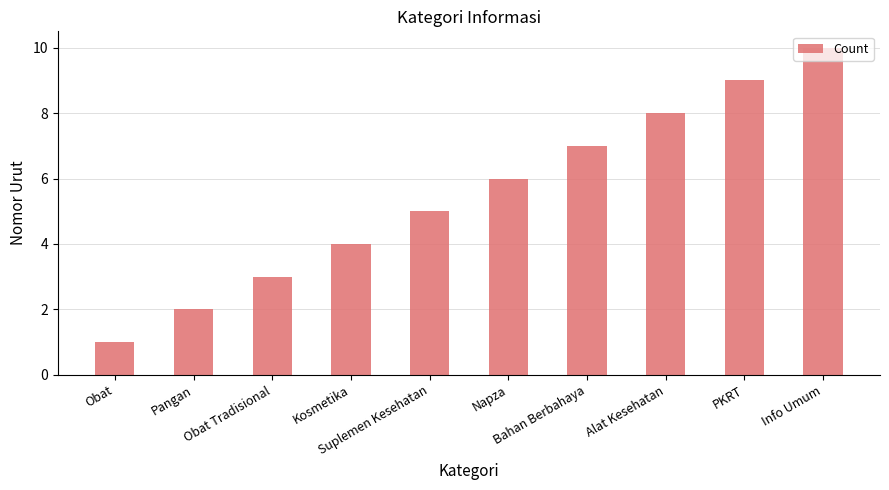

What is the value of the 3rd bar from the left?

3